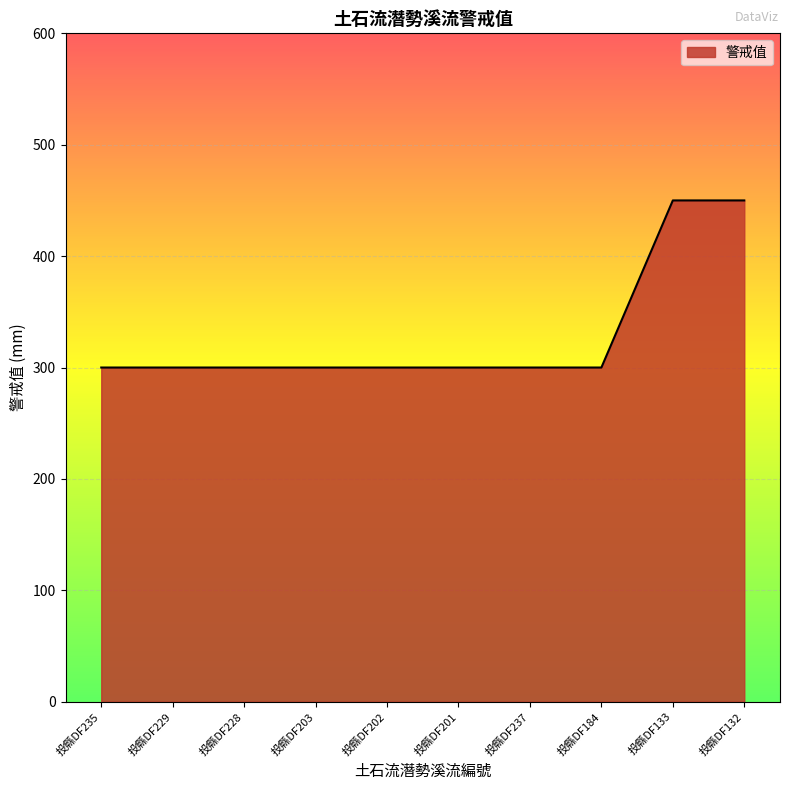

What is the average value?

330